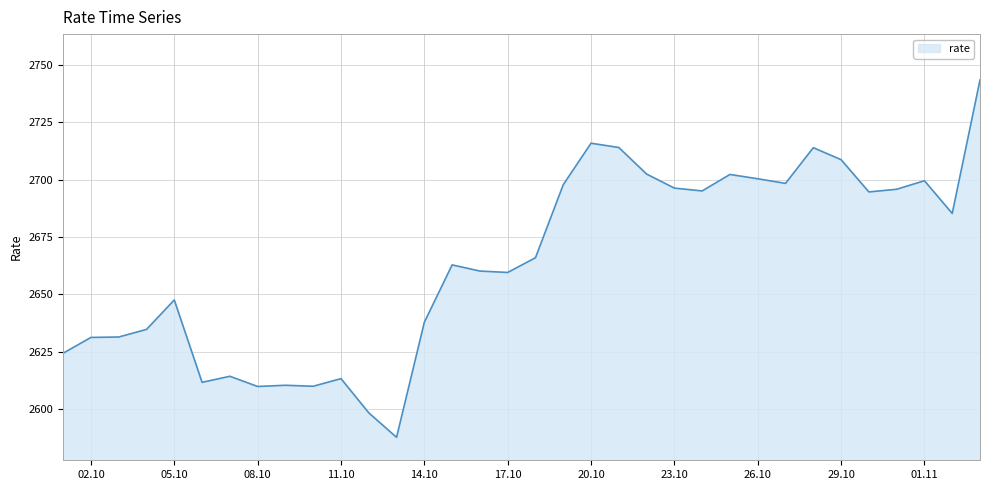

What is the difference between the maximum and minimum values?

155.9